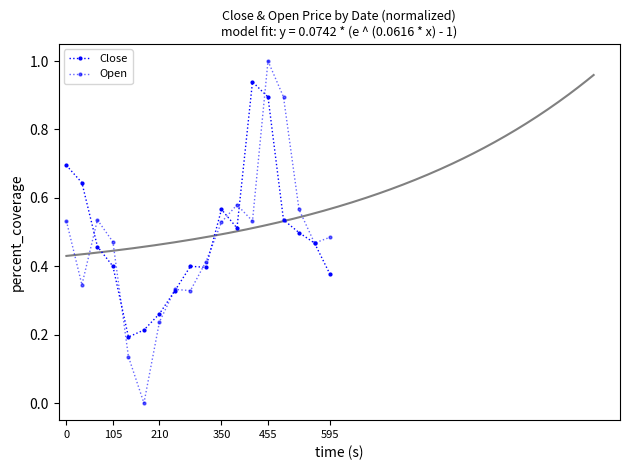

What is the label of the 16th point from the left?

15